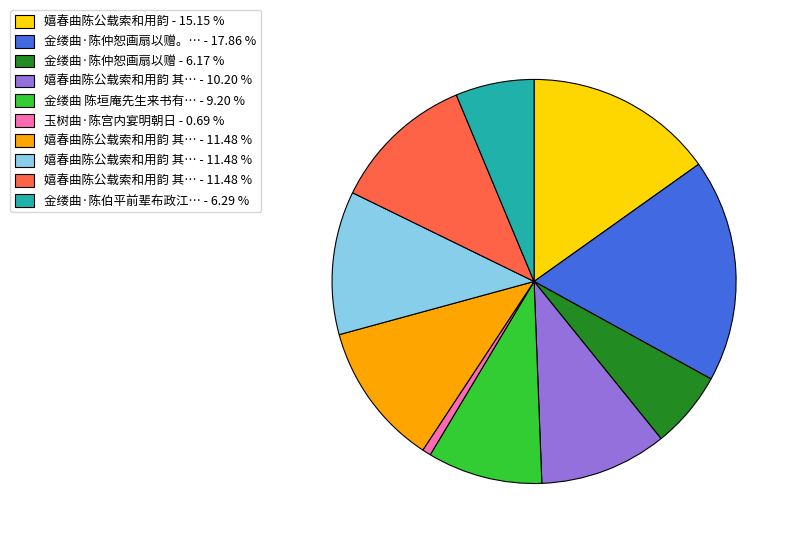

Does any single category account for the majority?

No